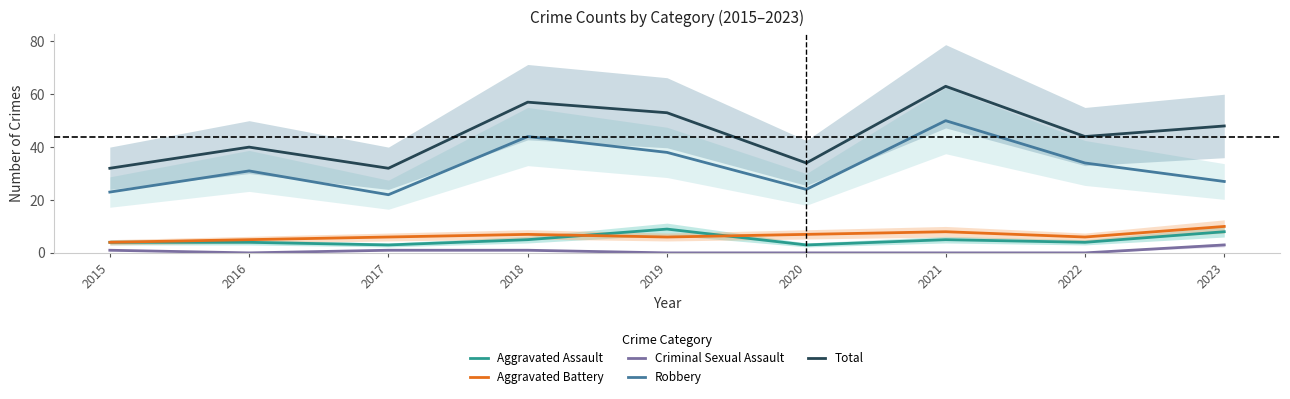

What is the value of the Total point at the 1st from the left?

32